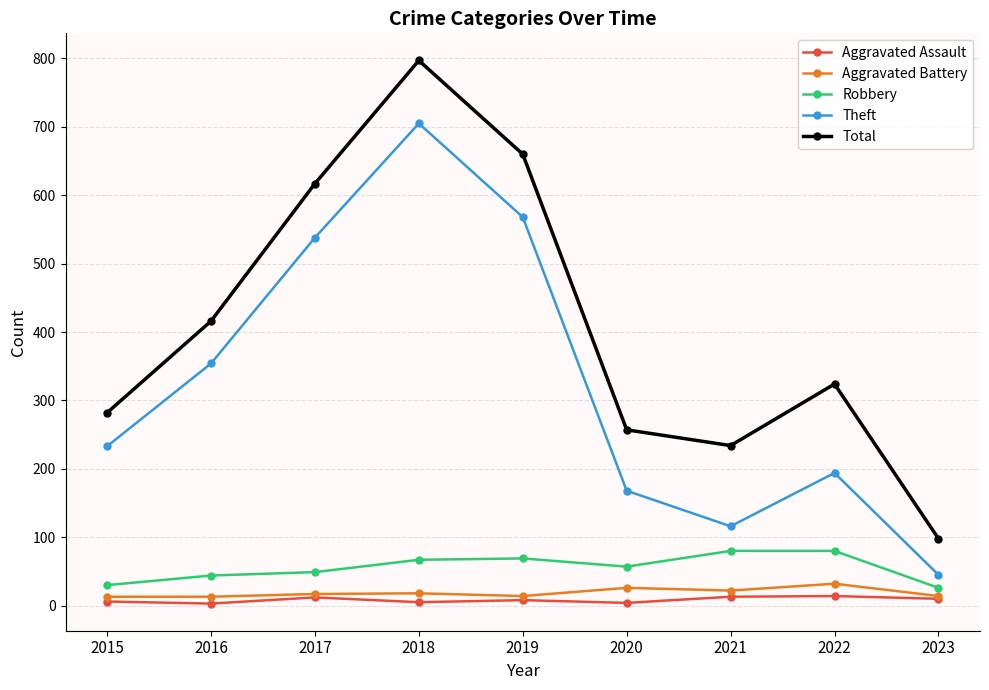

Which category has the lowest value in the Theft series?

2023